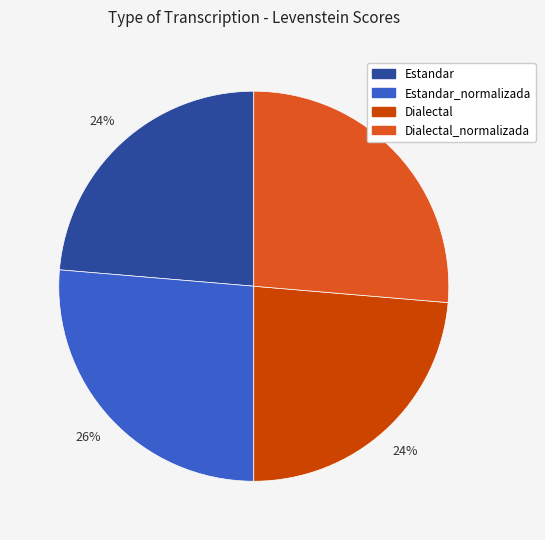

Is there a majority slice in this chart?

No